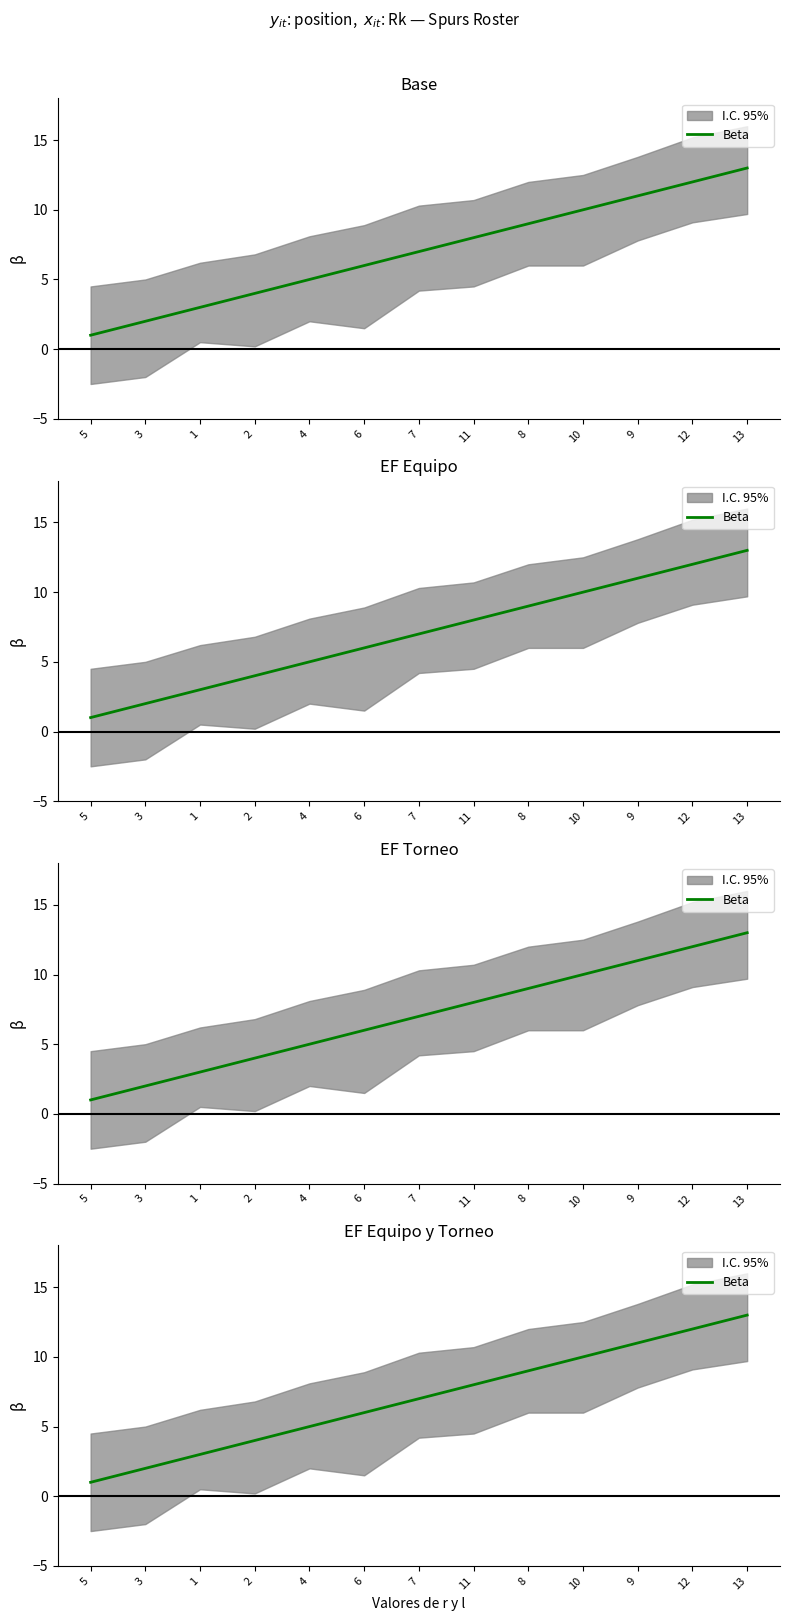

Which label corresponds to the largest value in the chart?

13